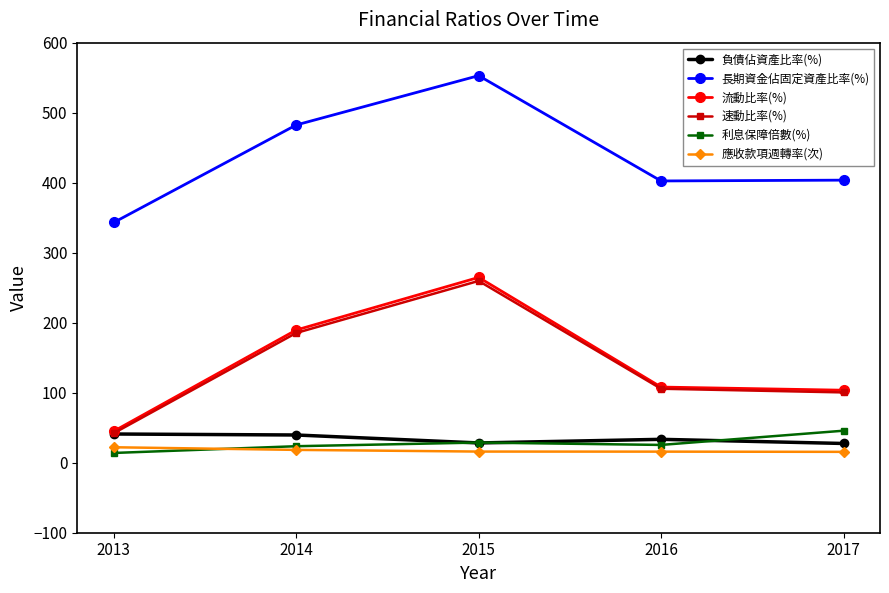

What is the approximate value of 長期資金佔固定資產比率(%) at 2015?

552.9